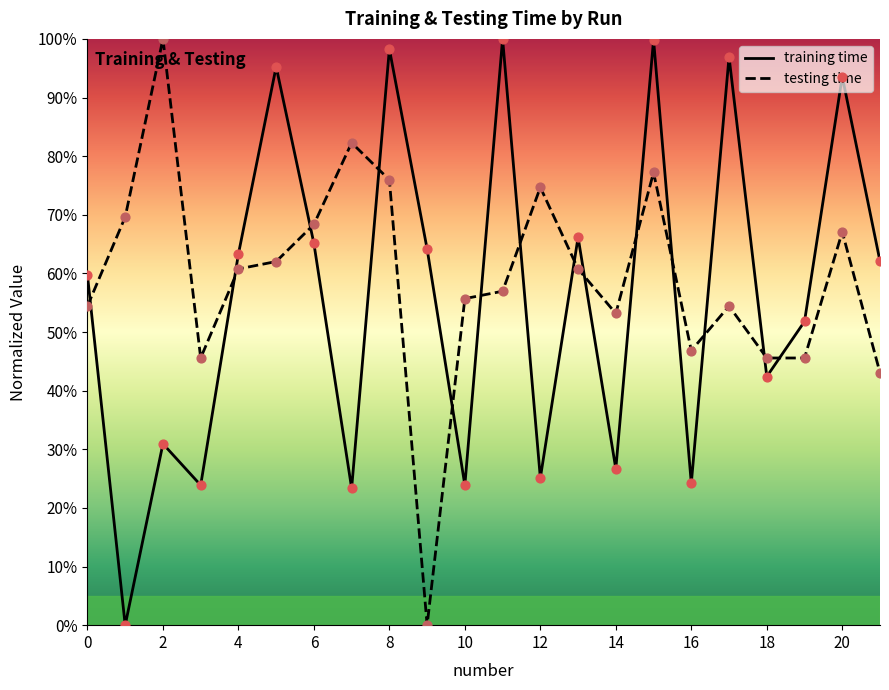

Which series has the largest total across all categories?

testing time